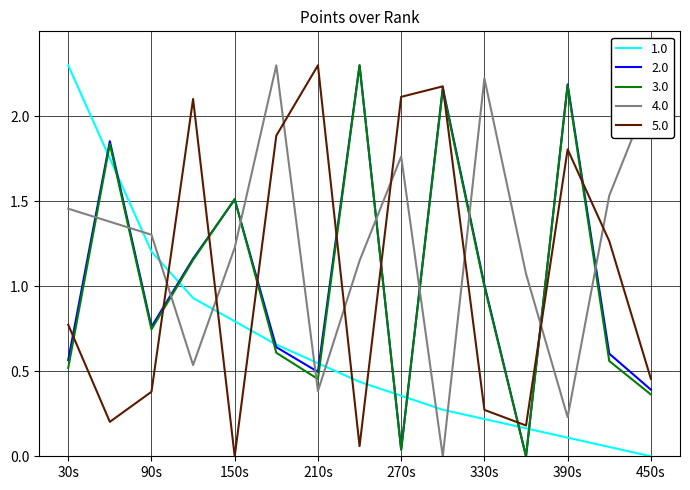

How many times do 4.0 and 1.0 cross each other?

7